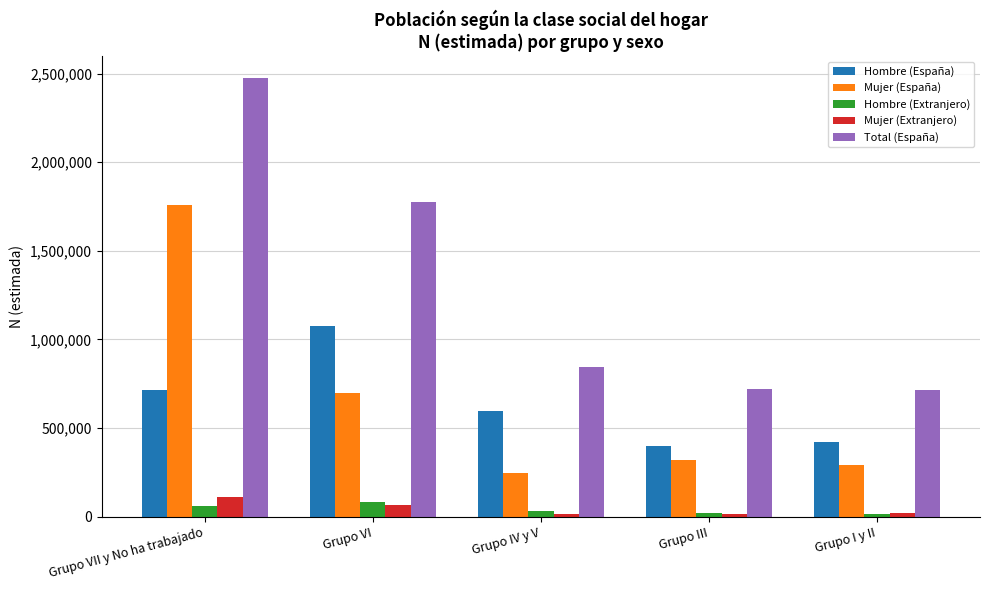

Between Grupo VI and Grupo III, which series saw the biggest shift?

Total (España)